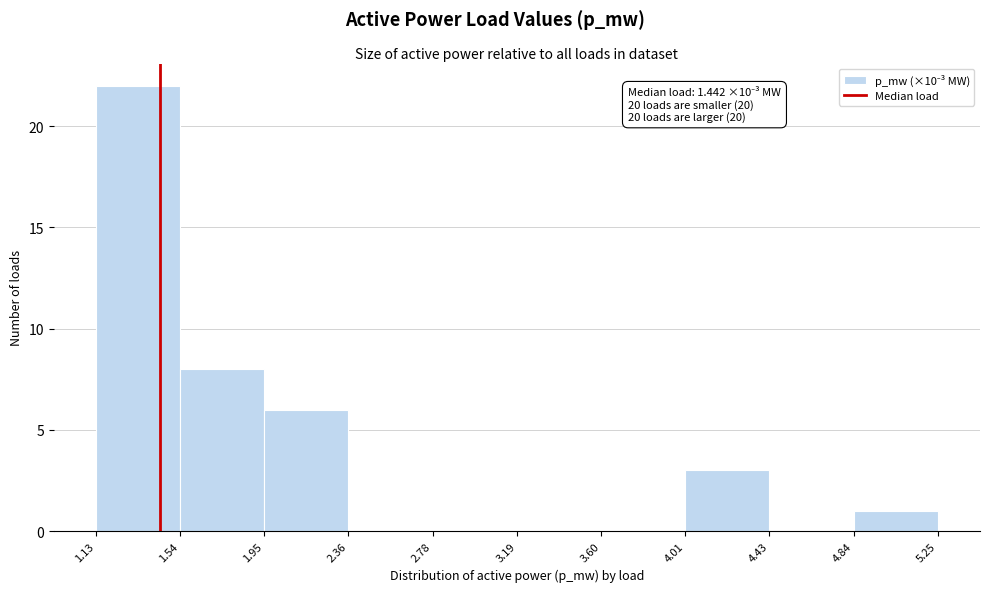

Which range on the x-axis has the tallest bar?

1.13 to 1.54